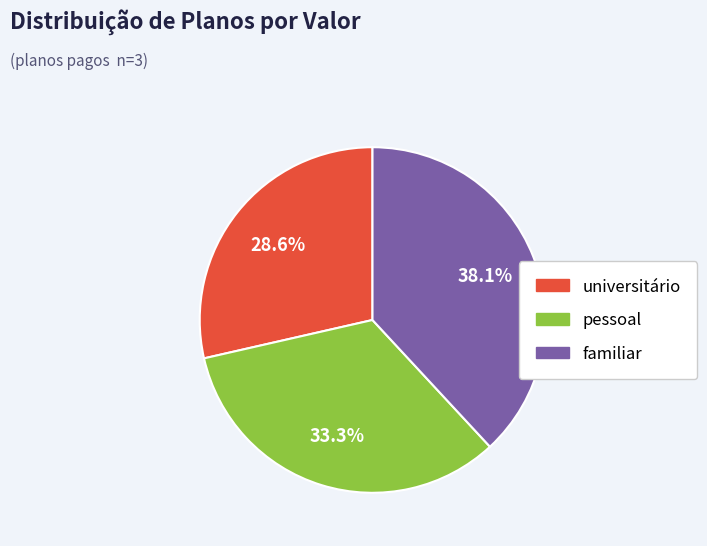

What is the total percentage of pessoal and universitário?

61.9%